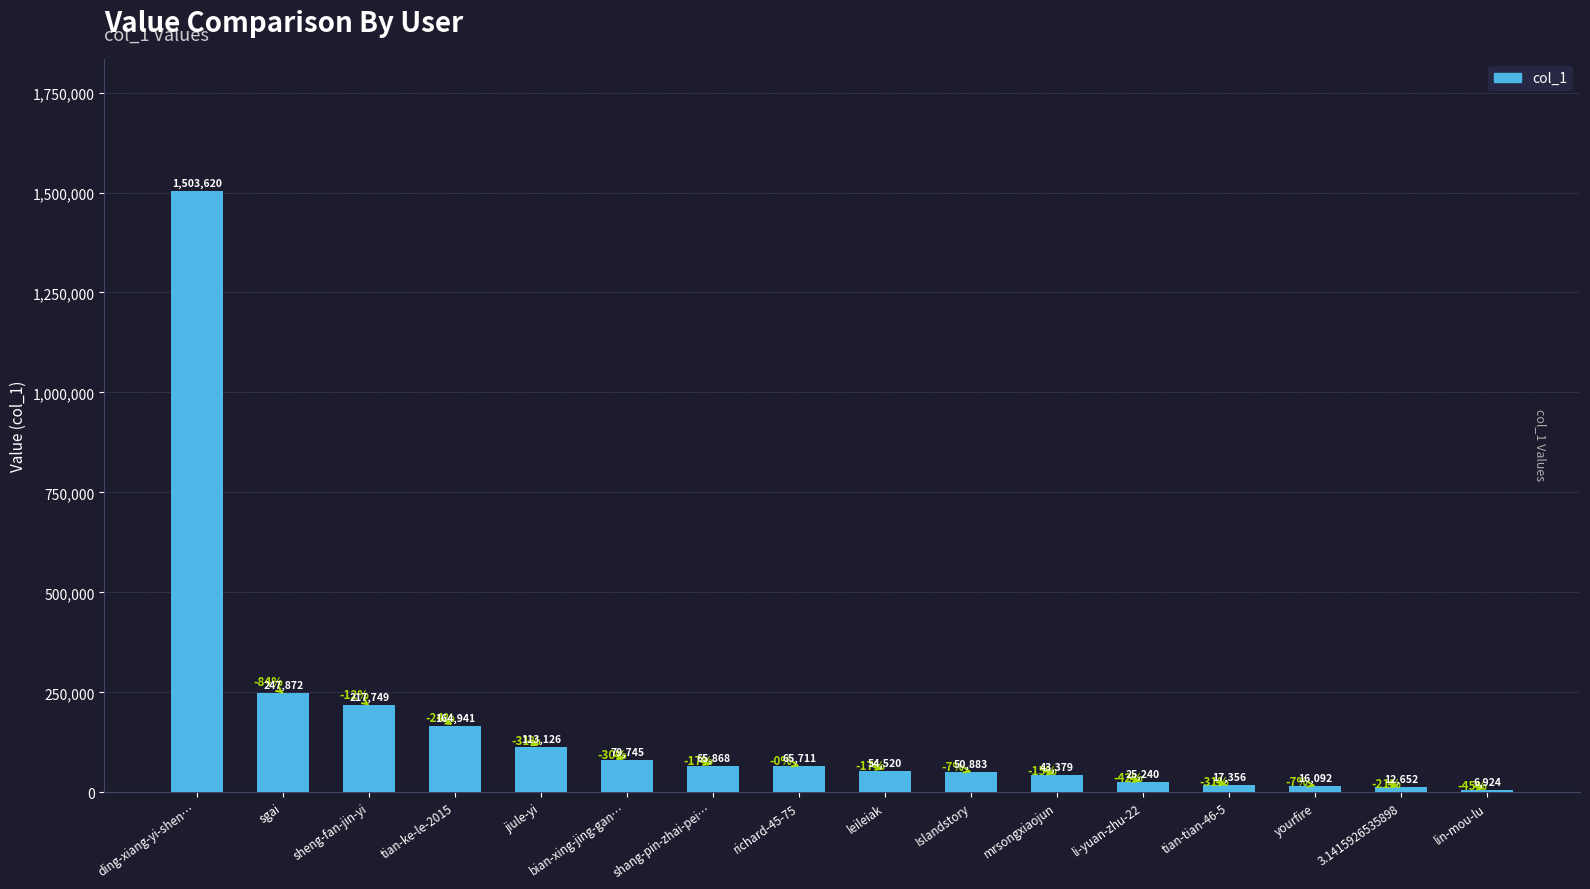

The value at leileiak is 54520. True or false?

True